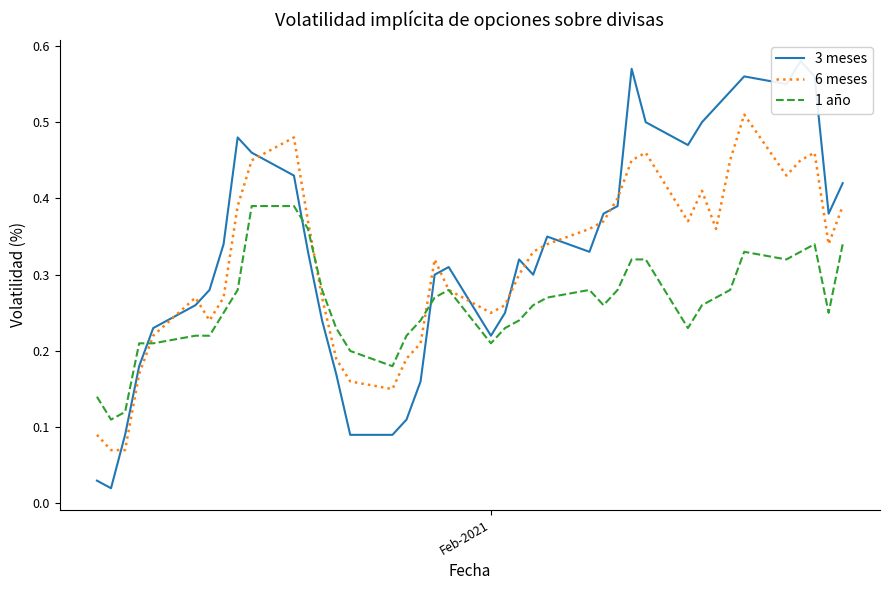

True or false: 1 año has a value of 0.5 at 35.

False